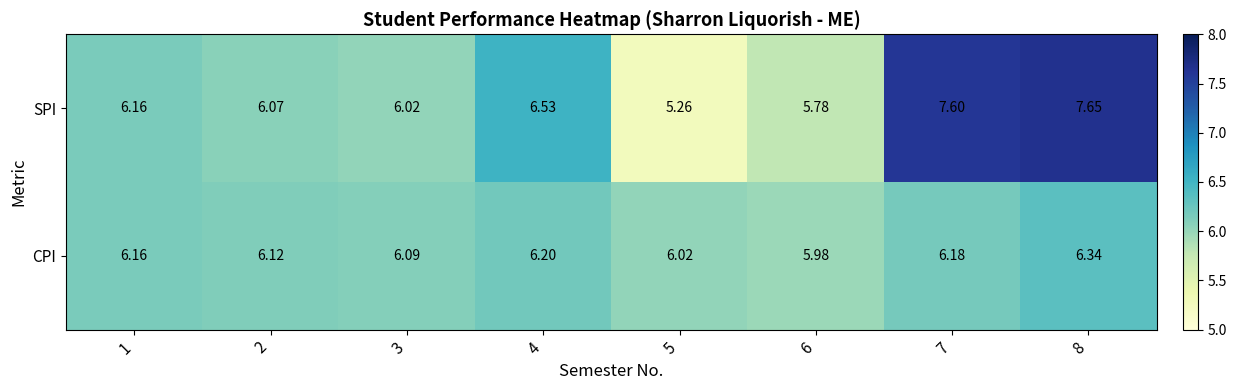

Rank the series by their maximum value, from highest to lowest.

SPI, CPI